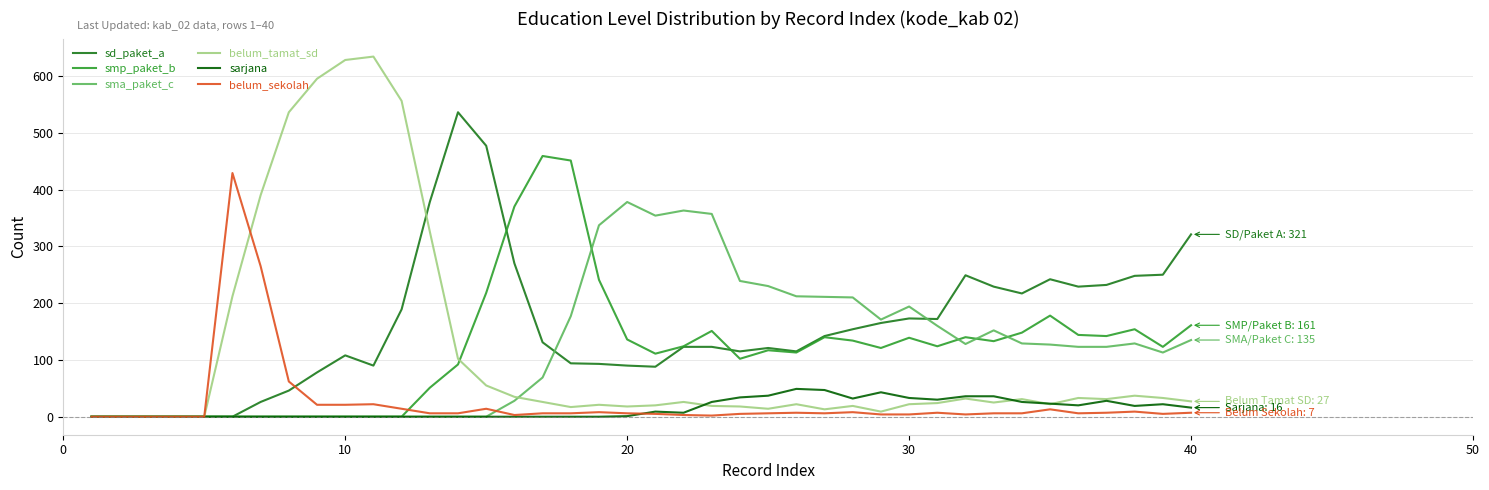

How many lines are shown in the chart?

6